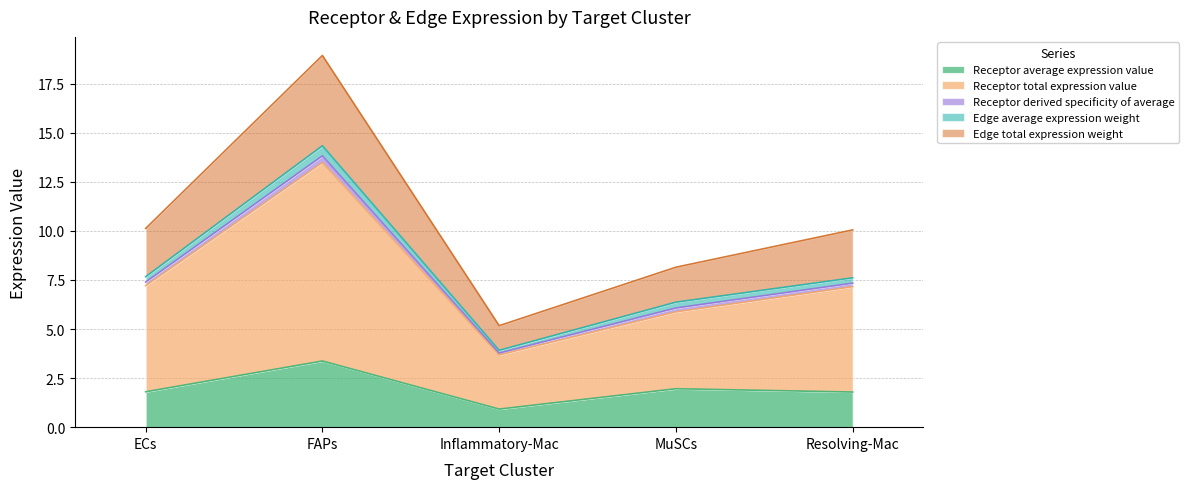

Does the chart display data point markers on the line(s)?

No